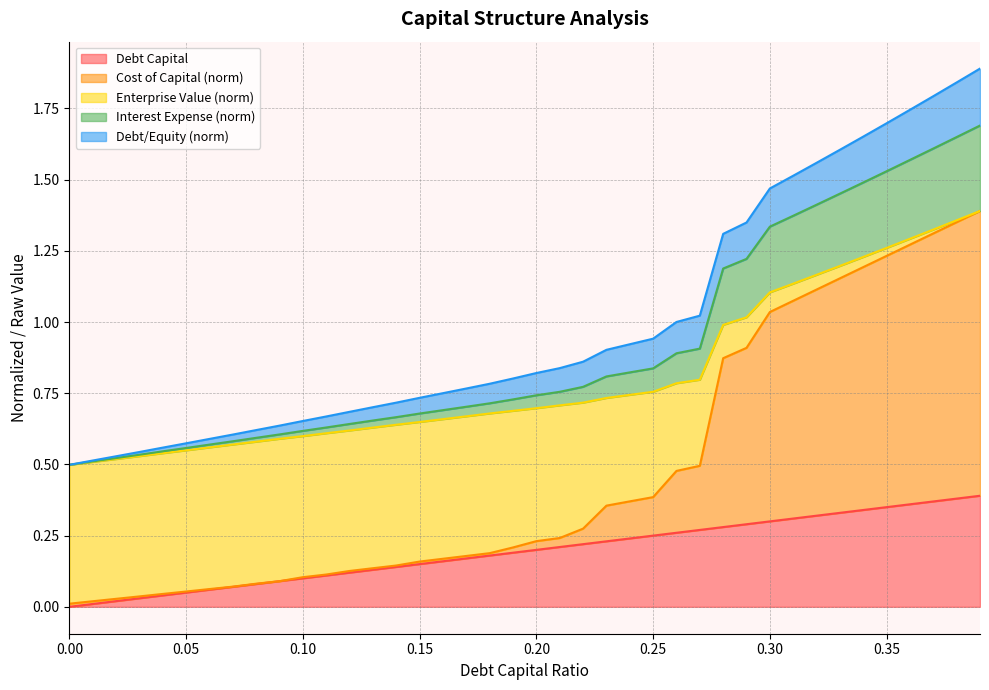

What are all the series names shown in the legend?

Debt Capital, Cost of Capital (norm), Enterprise Value (norm), Interest Expense (norm), Debt/Equity (norm)